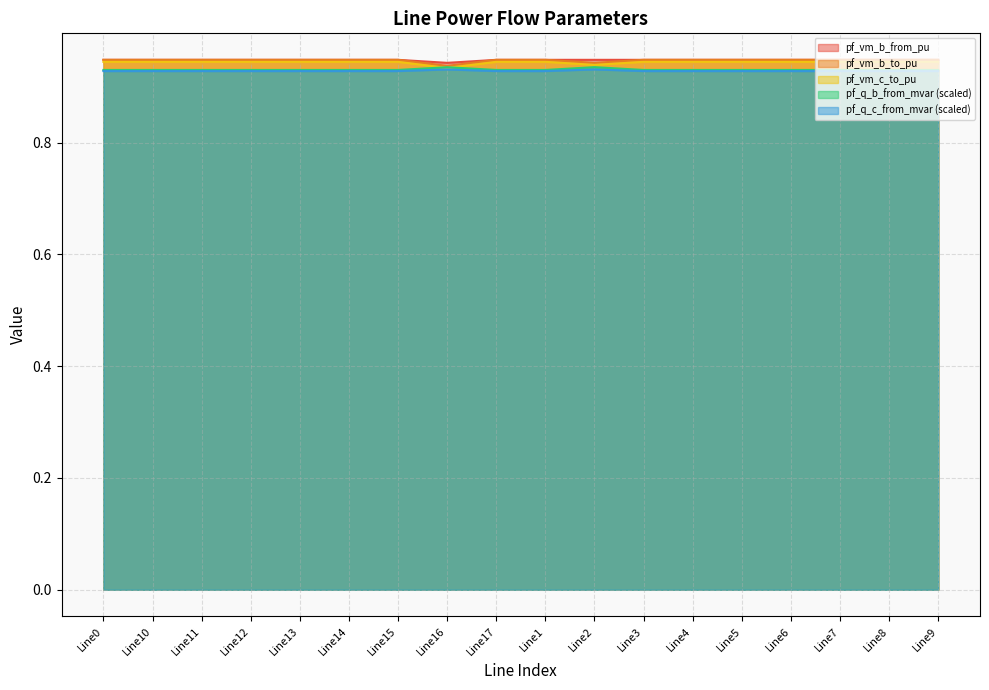

What is the sum of all pf_q_b_from_mvar values?

16.7